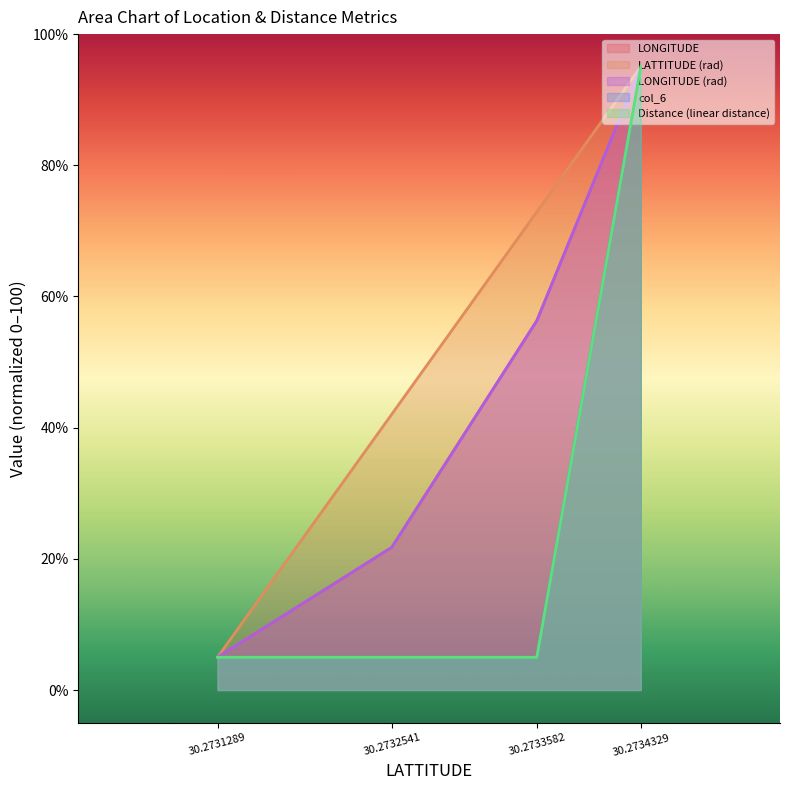

Which series has the widest spread of values?

LONGITUDE